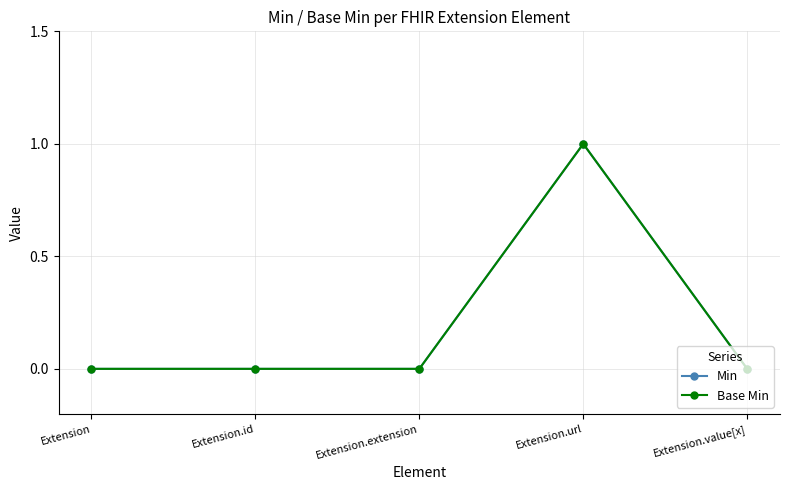

At which label does Min reach its minimum?

Extension